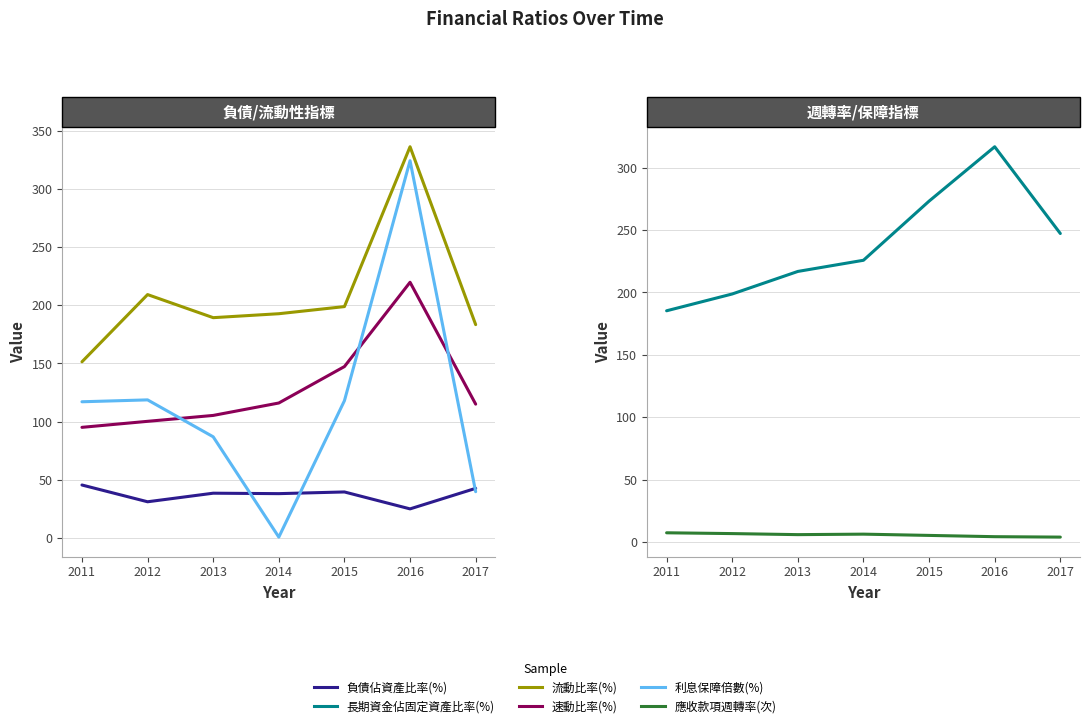

List the labels in order of 長期資金佔固定資產比率(%) value, smallest first.

2011, 2012, 2013, 2014, 2017, 2015, 2016